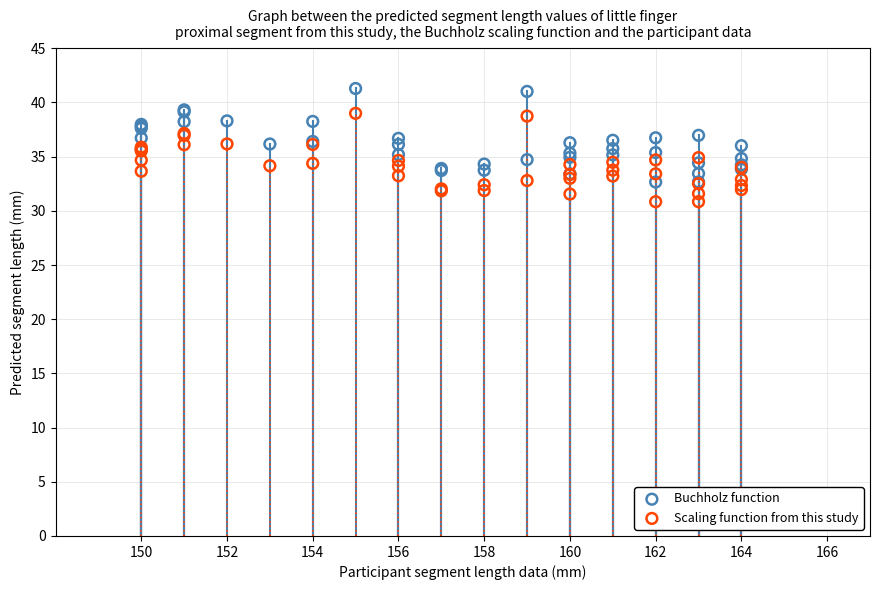

What are all the series names shown in the legend?

Buchholz function, Scaling function from this study